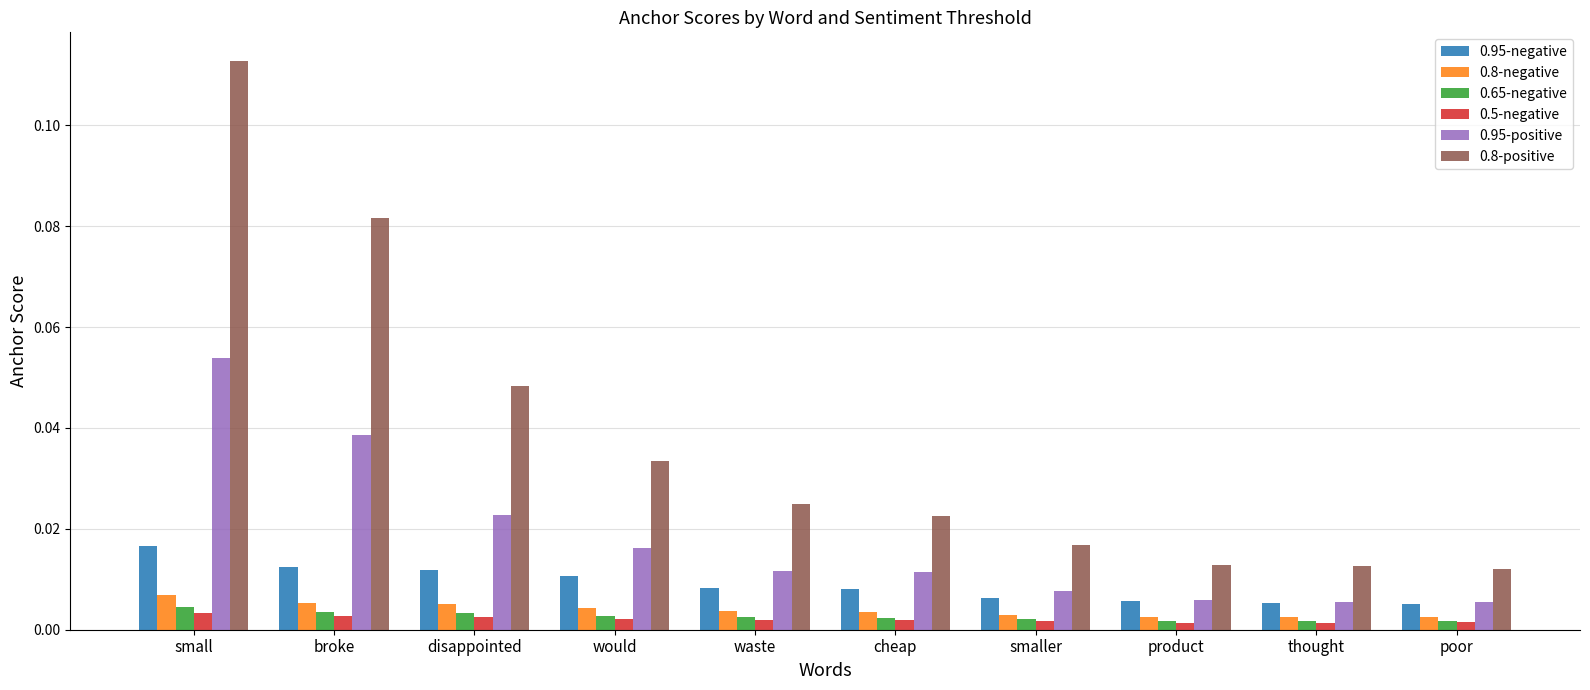

Is the value of 0.65-negative at would greater than the value of 0.8-positive at broke?

No